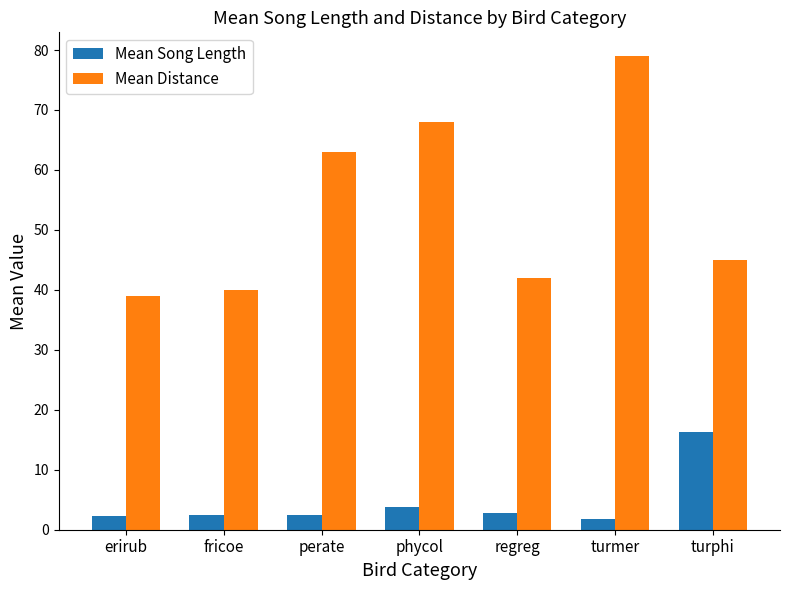

Is the value of Mean Distance at turphi greater than the value of Mean Song Length at erirub?

Yes